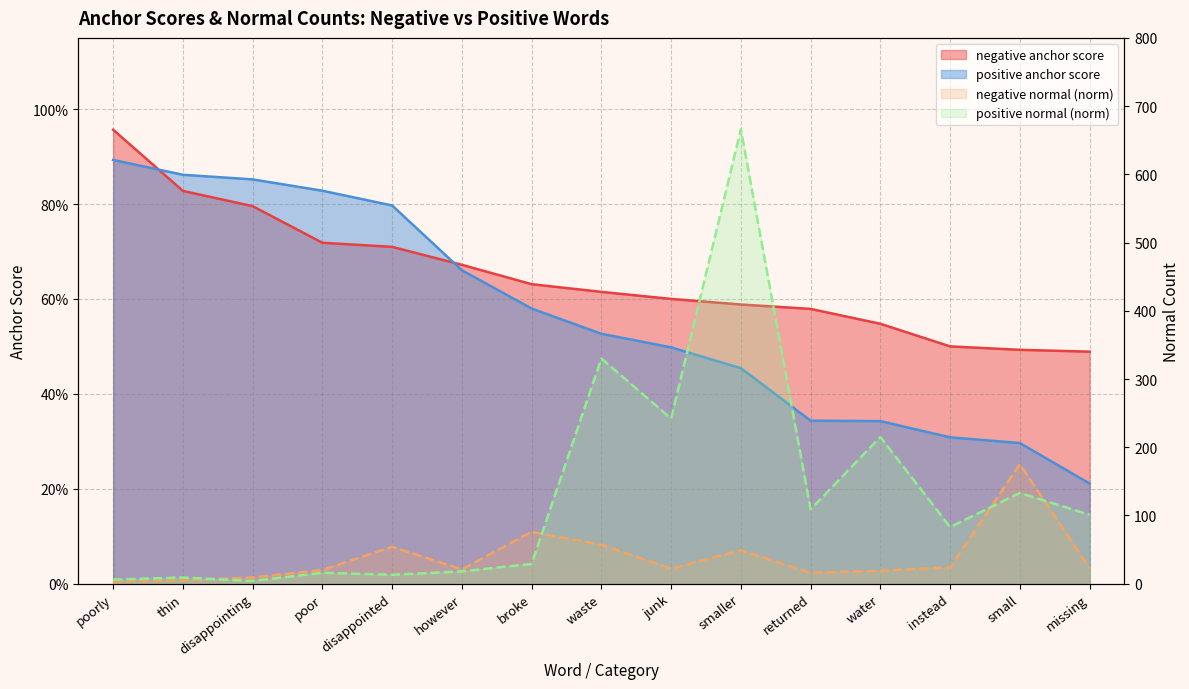

The negative normal (norm) series shows 16.0 at returned. True or false?

True